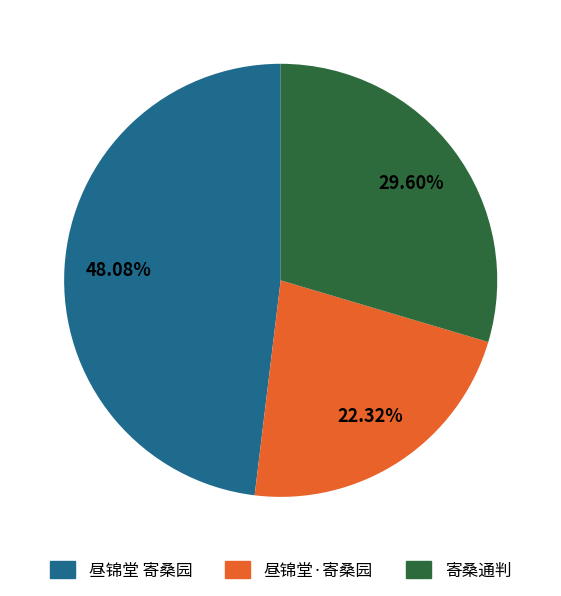

Does 昼锦堂 寄桑园 account for over 50% of the chart?

No